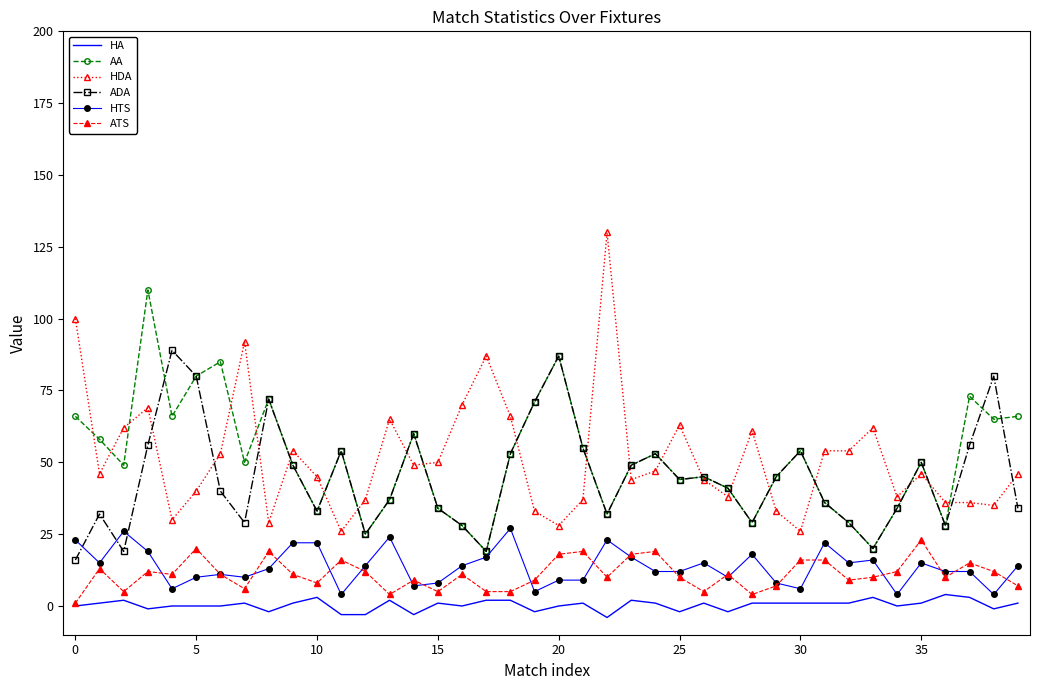

What are all the series names shown in the legend?

HA, AA, HDA, ADA, HTS, ATS